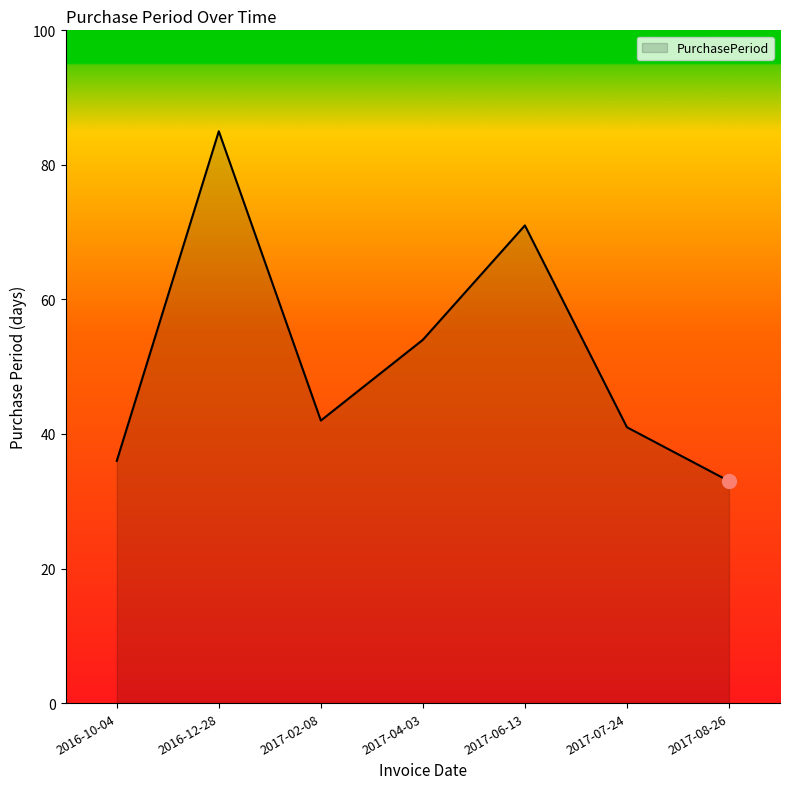

Where is the data nearest to the value 59?

2017-04-03